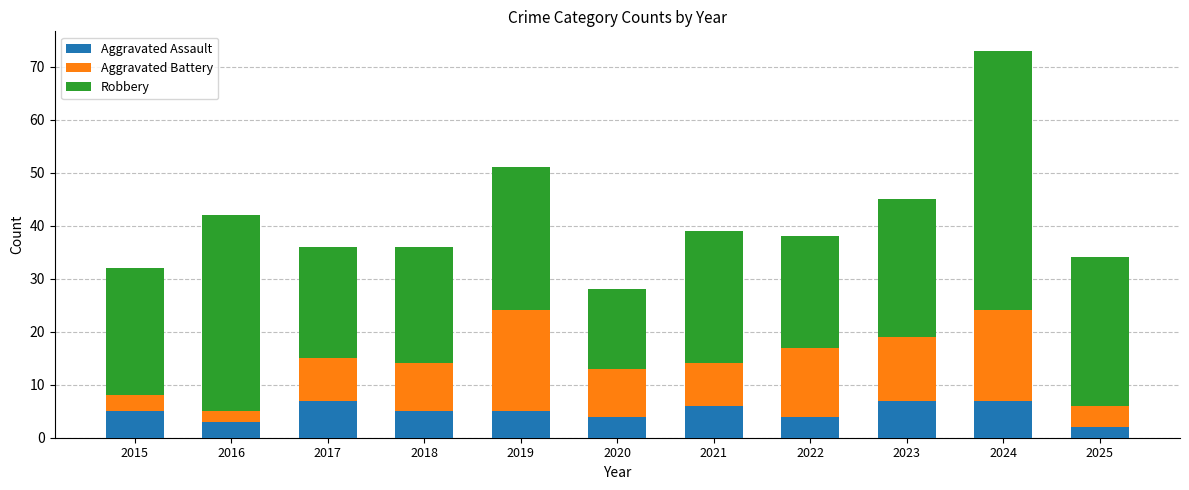

What is the sum of the Aggravated Assault values at 2019 and 2025?

7